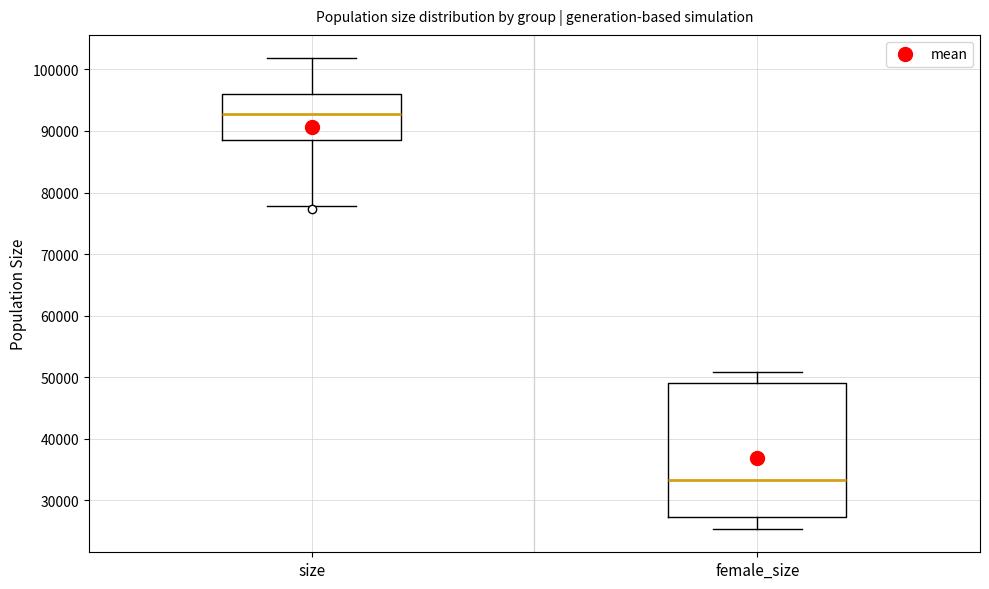

Which box is the tallest, from its lower edge to its upper edge?

female_size